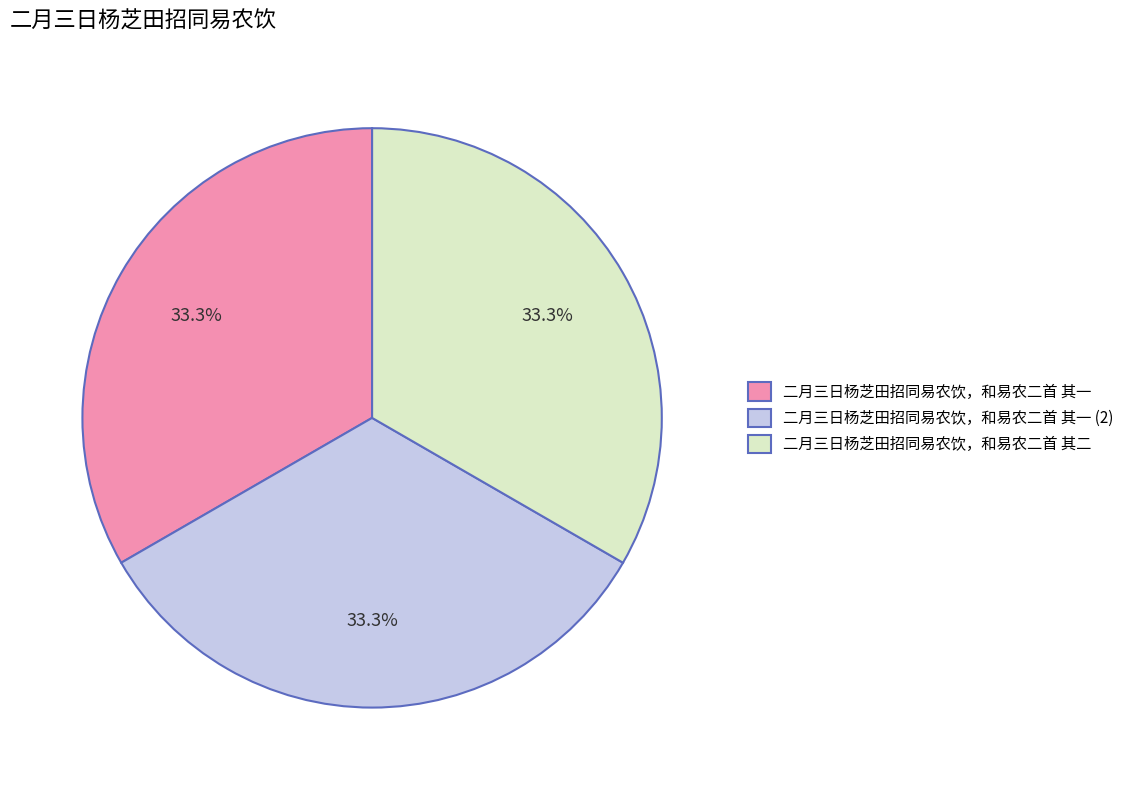

What percentage do 二月三日杨芝田招同易农饮，和易农二首 其一 (2) and 二月三日杨芝田招同易农饮，和易农二首 其一 together represent?

66.7%